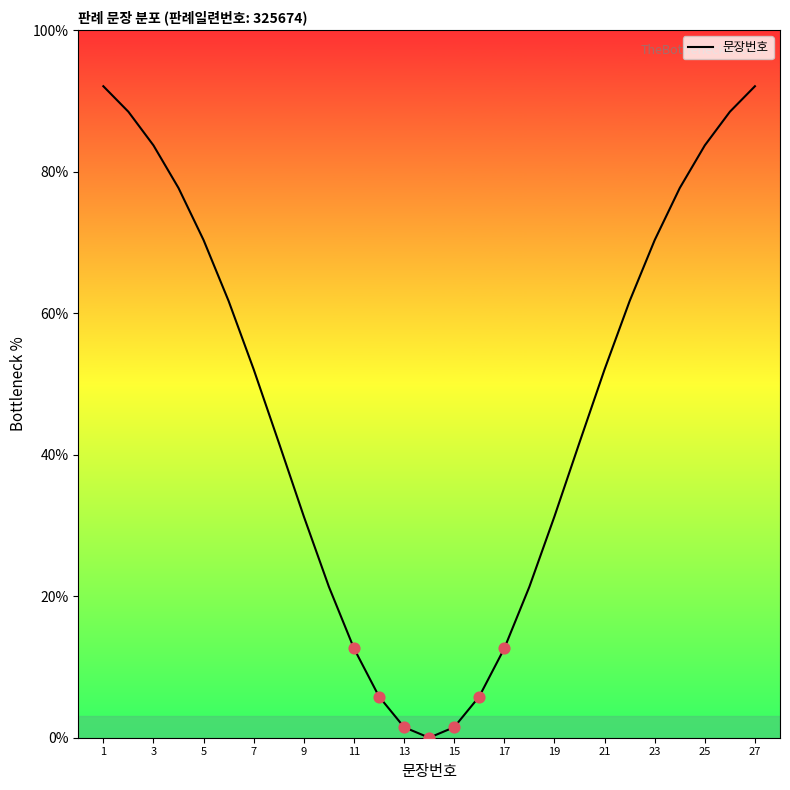

What is the maximum value shown in the chart?

92.1